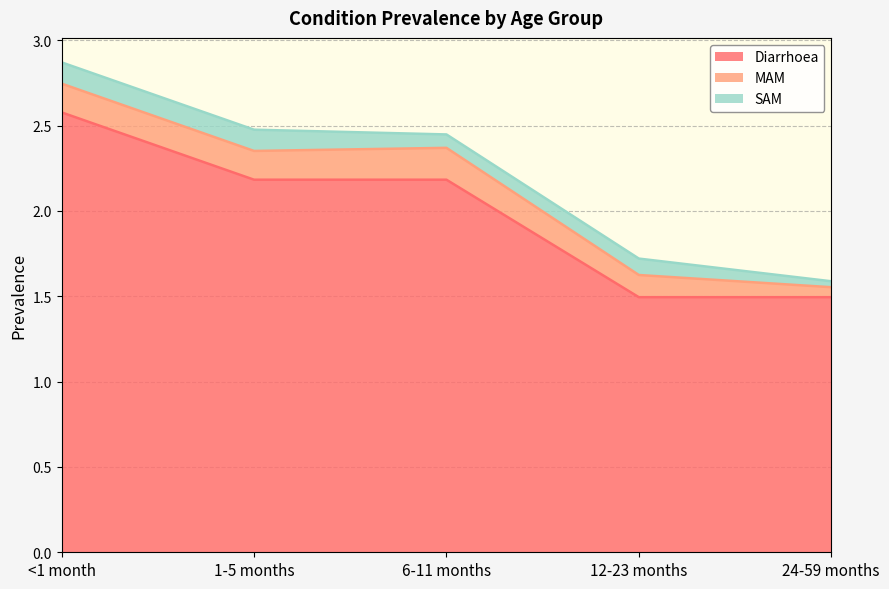

True or false: SAM and Diarrhoea intersect in this chart.

False